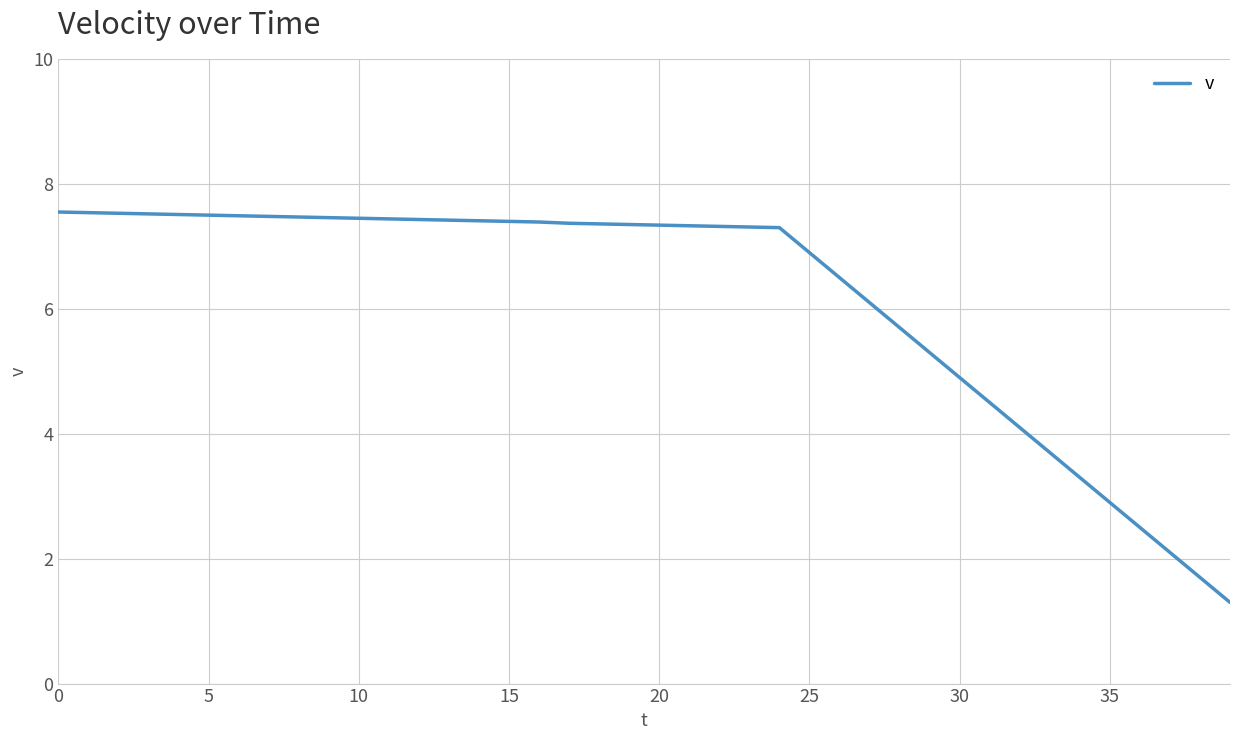

What is the smallest value displayed?

1.3